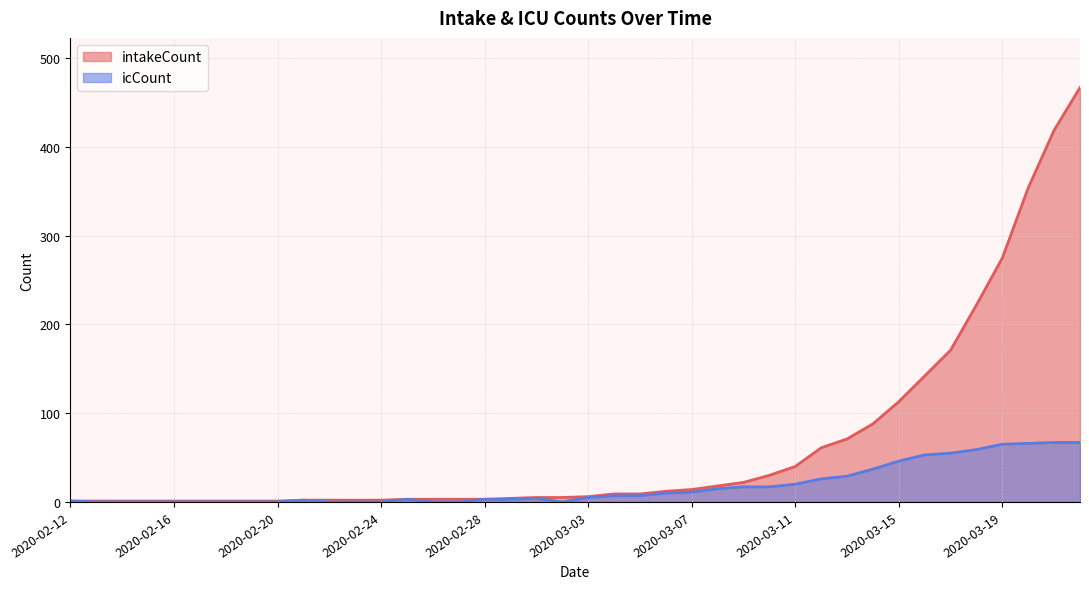

What is the sum of all intakeCount values?

2586